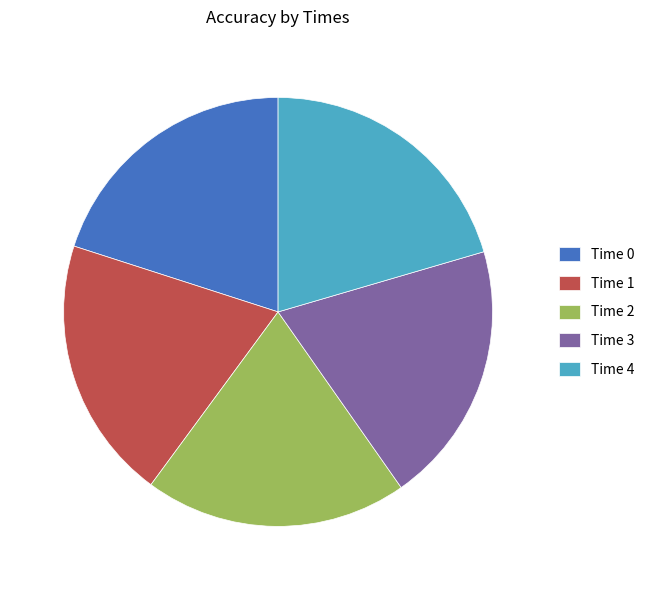

Do Time 2 and Time 0 together represent more than half of the pie?

No